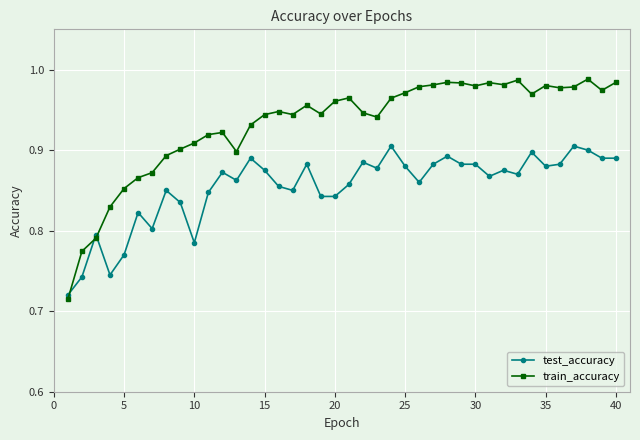

How many intersections are there between train_accuracy and test_accuracy?

3